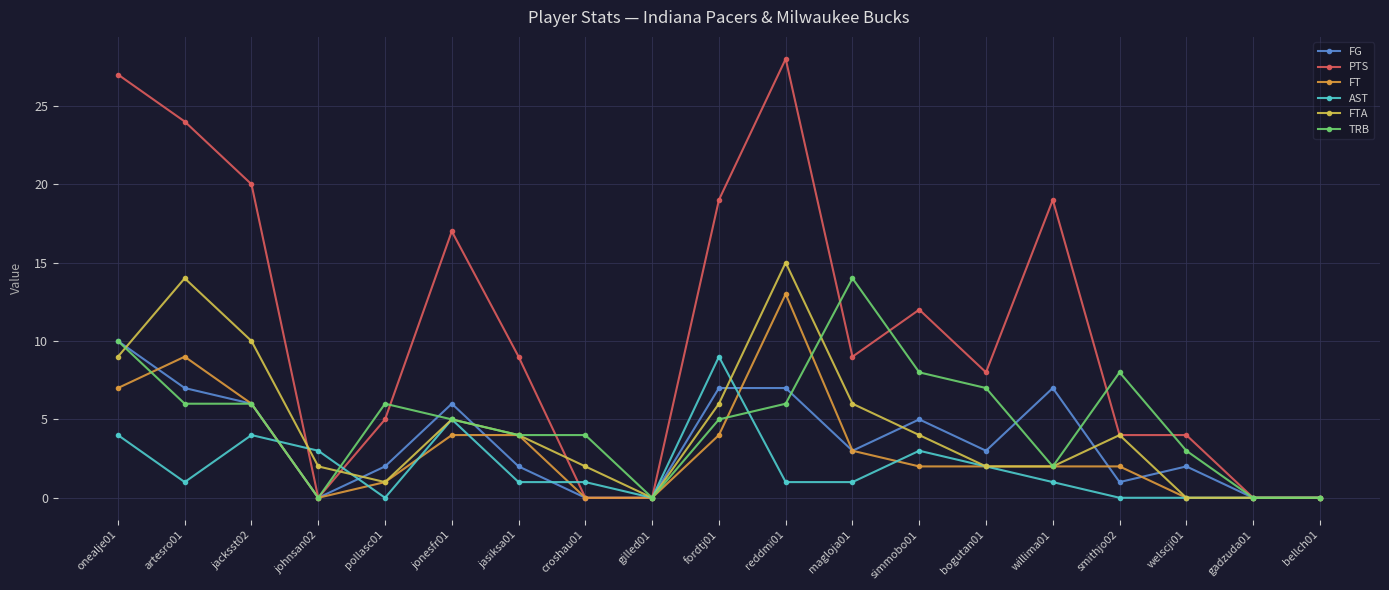

Count the FG values in the range 0 to 7.

18